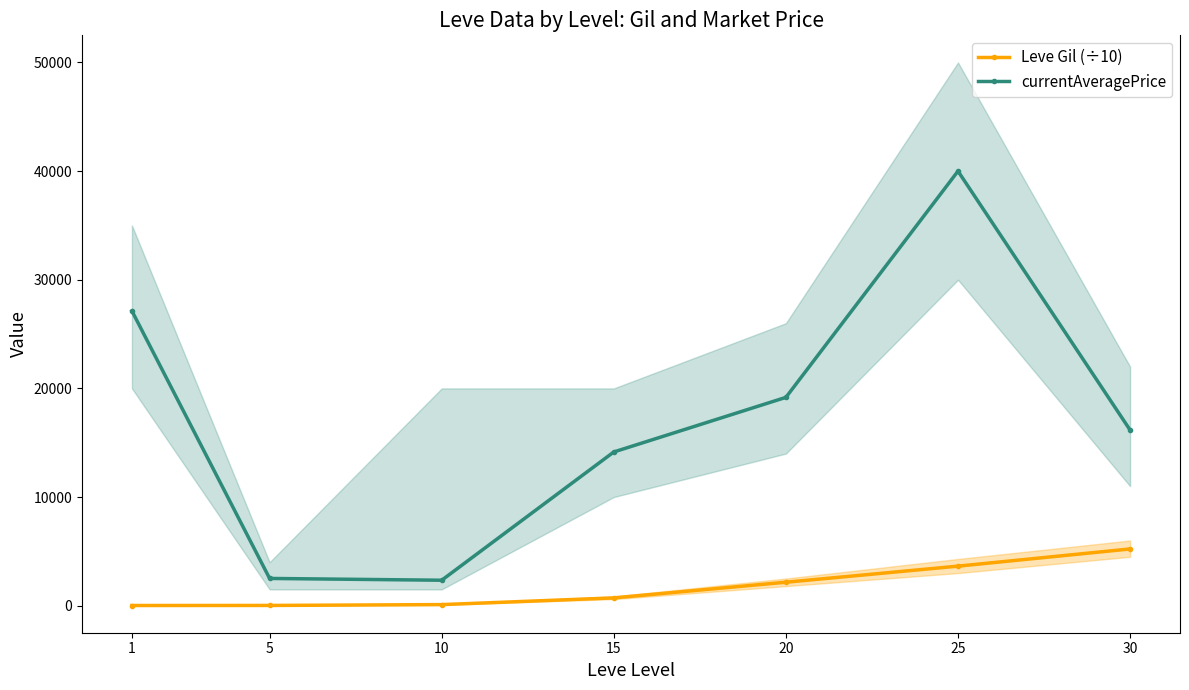

True or false: currentAveragePrice has a value of 19174 at 20.

True